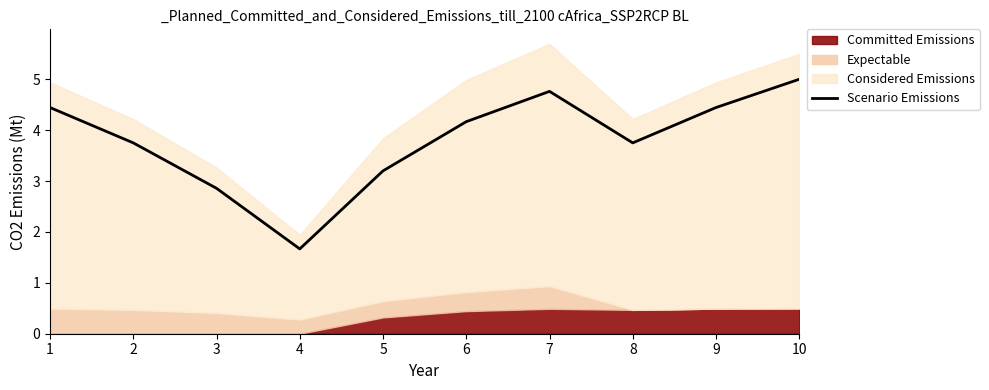

Which category has the highest value across all series?

10